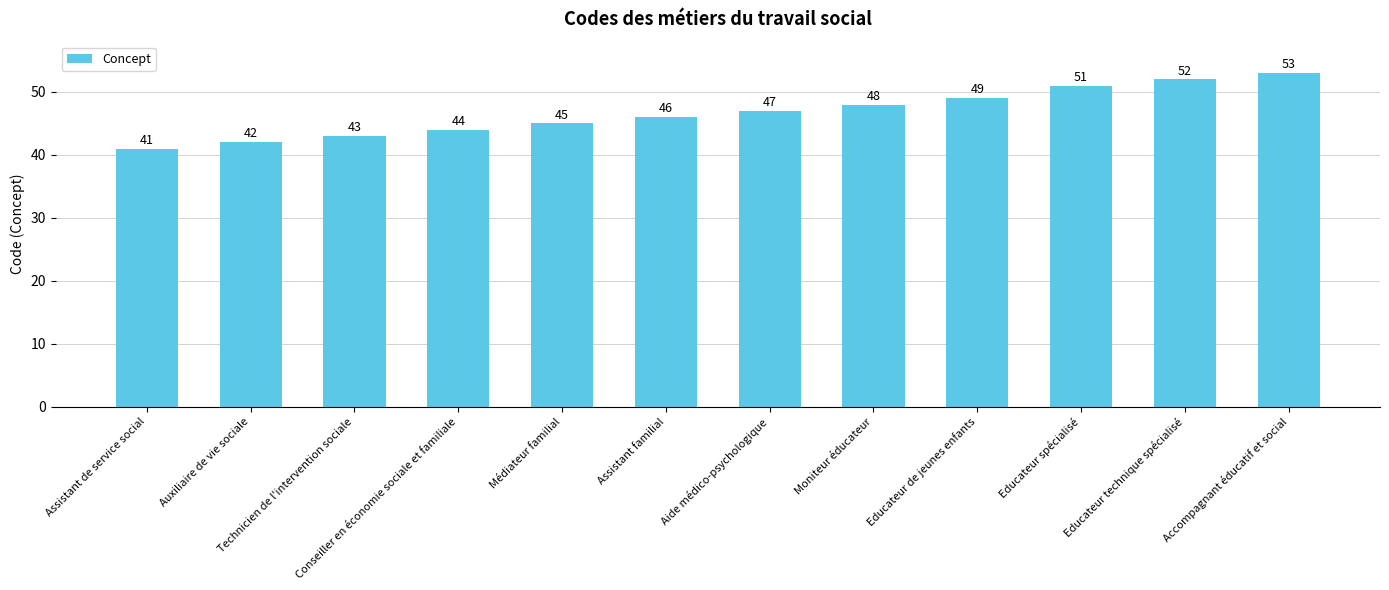

What is the smallest value displayed?

41